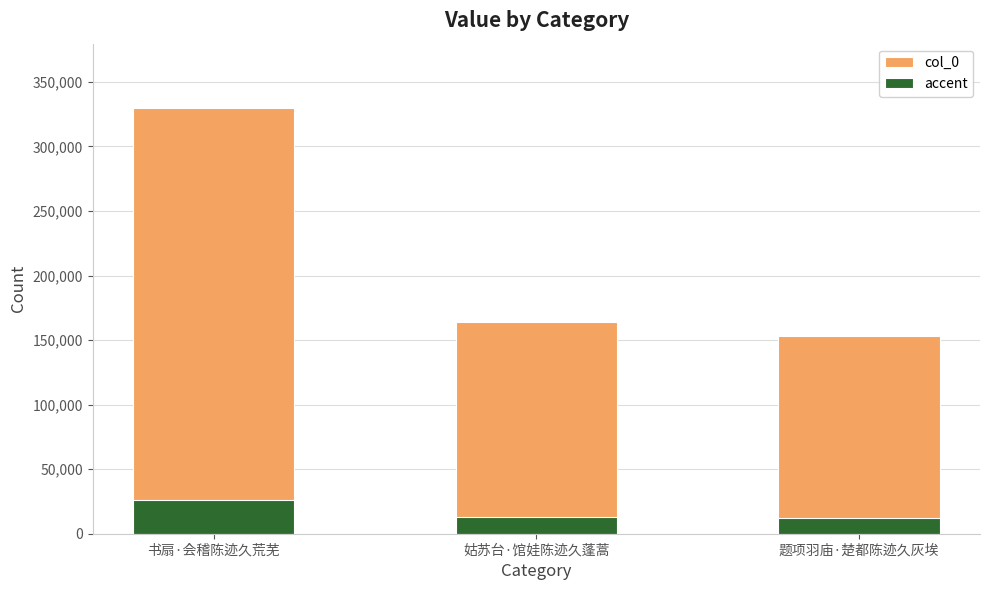

Where does the accent series first go above 13108?

书扇·会稽陈迹久荒芜